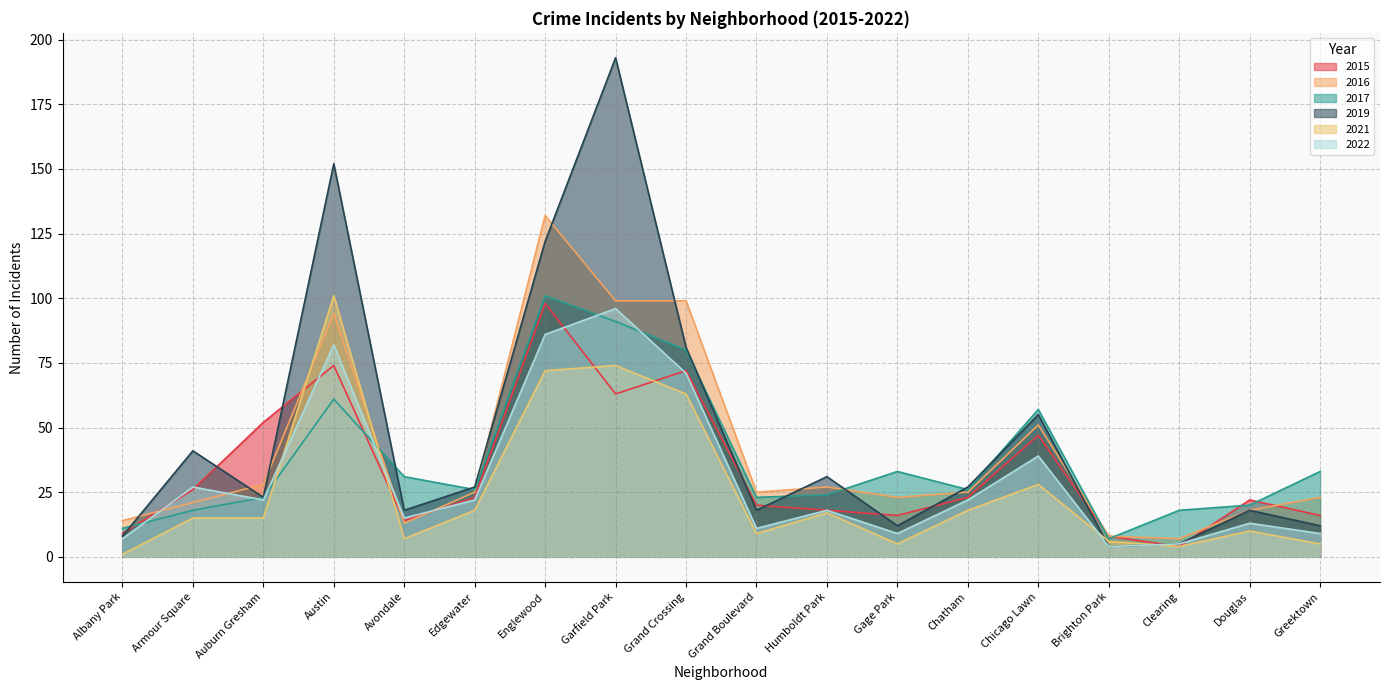

What is the sum of the 2022 values at Humboldt Park and Edgewater?

40